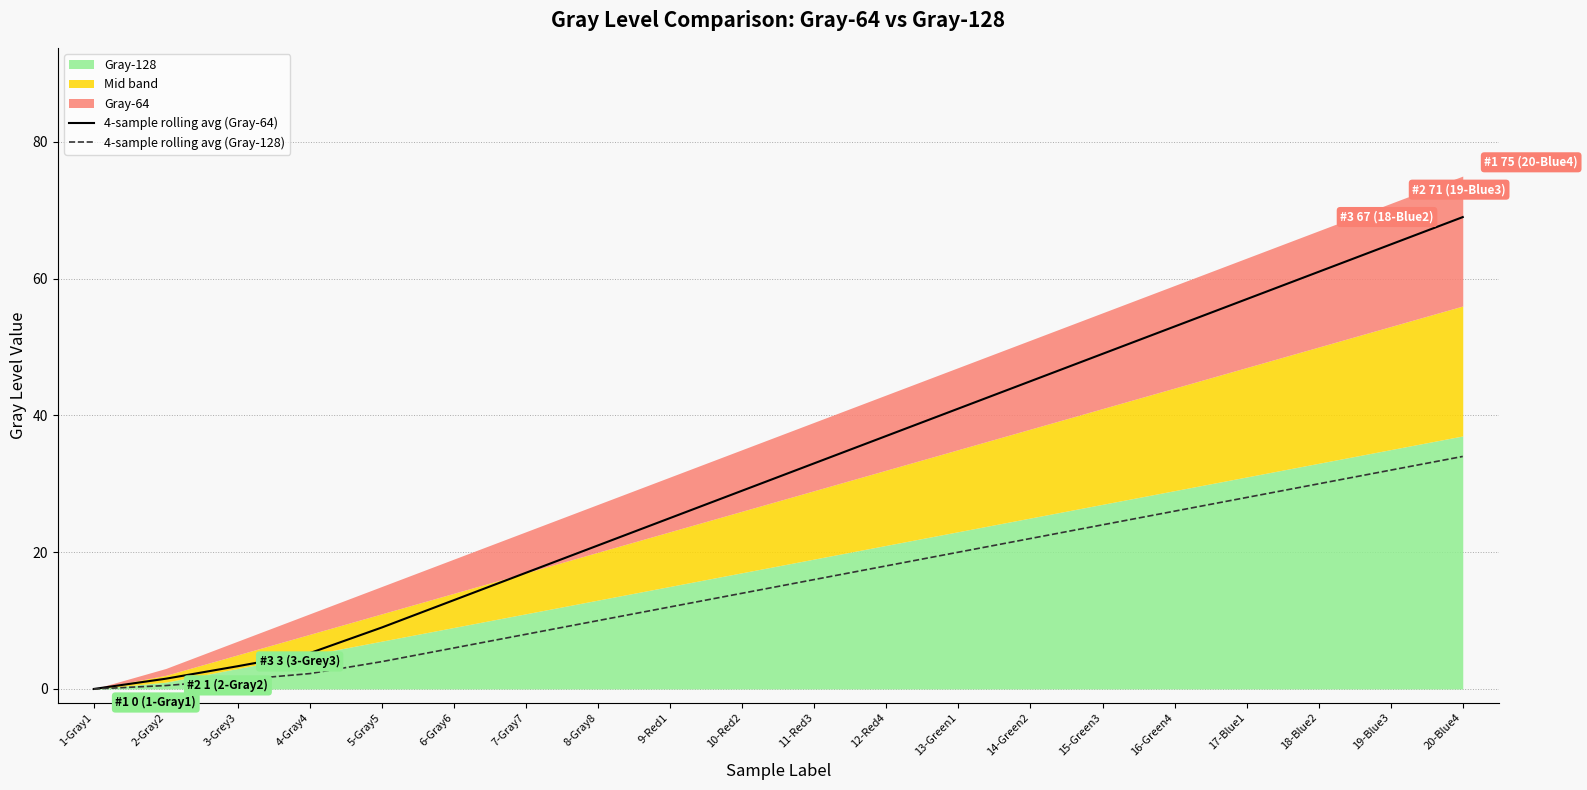

What is the highest value of the 4-sample rolling avg (Gray-128) series?

34.0